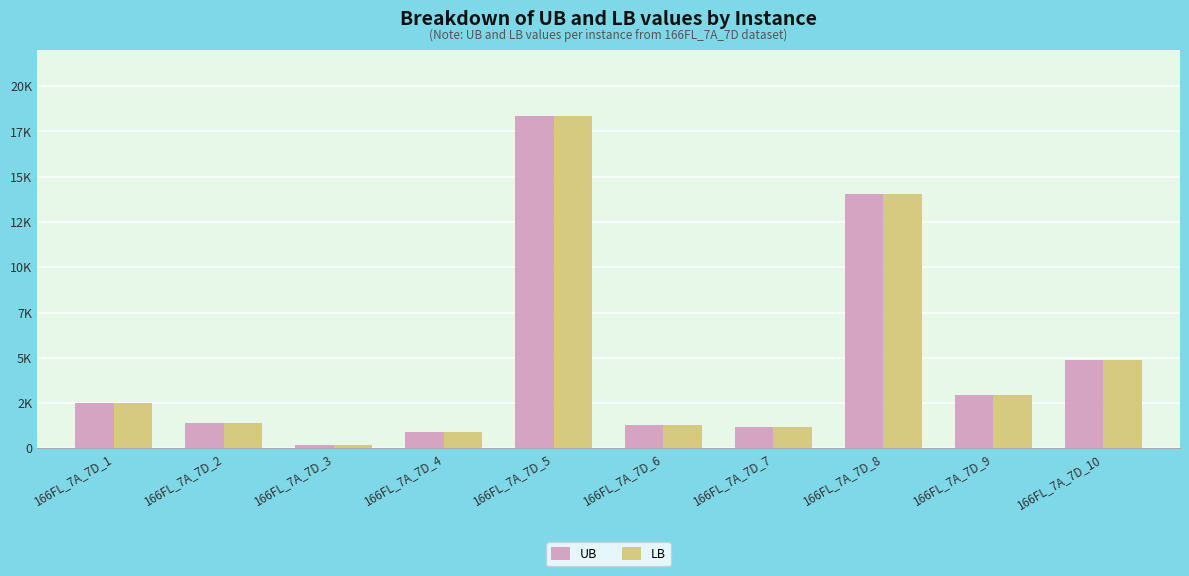

Are the bars grouped side by side (vs. stacked)?

Yes